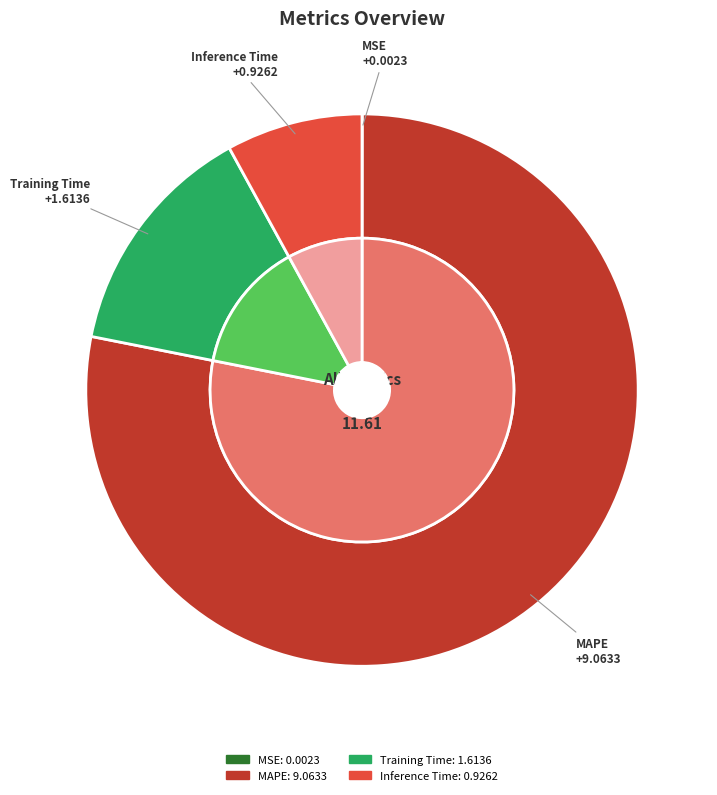

Combined, do MAPE and Training Time account for over 50%?

Yes